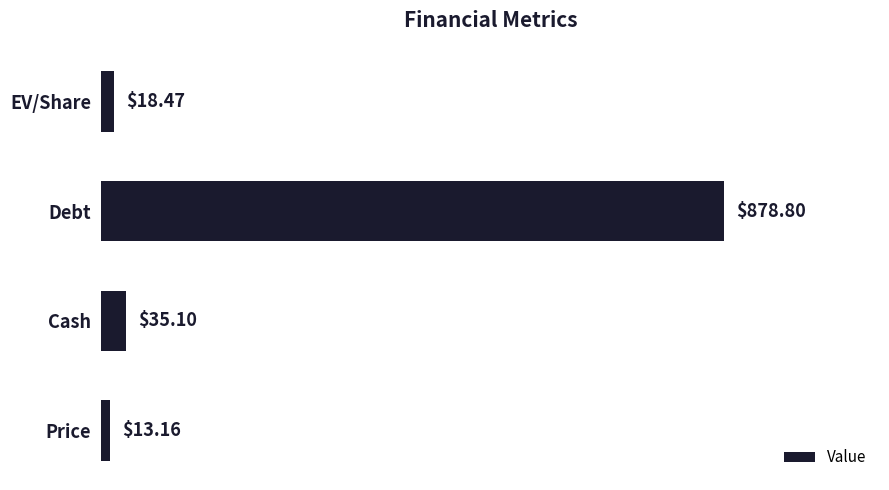

What is the sum of the values at Price and EV/Share?

31.6